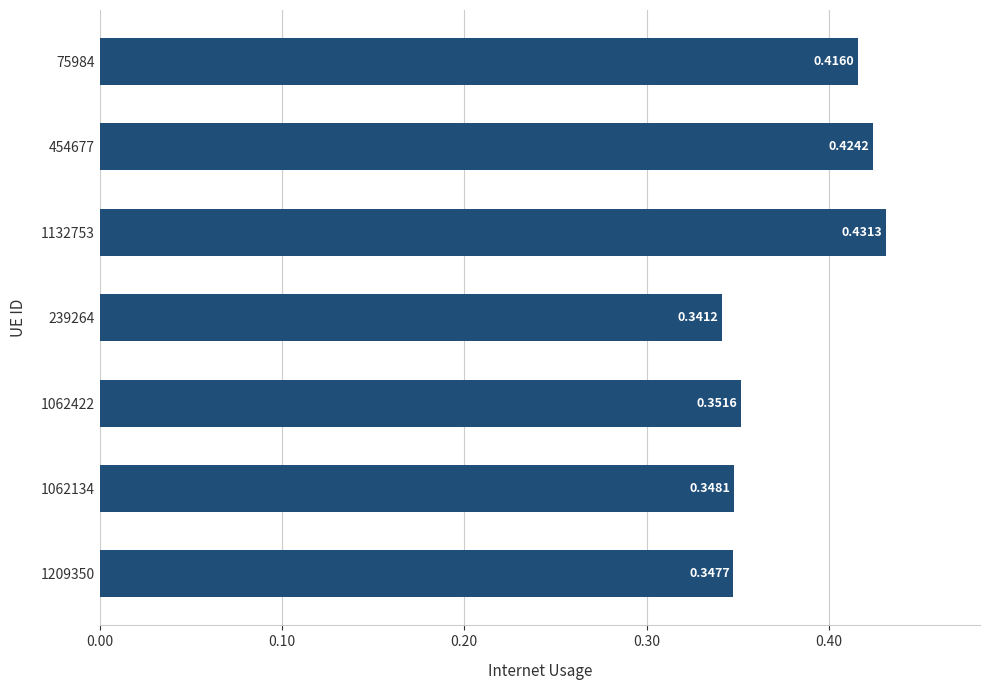

What is the sum of the values at 454677 and 239264?

0.8